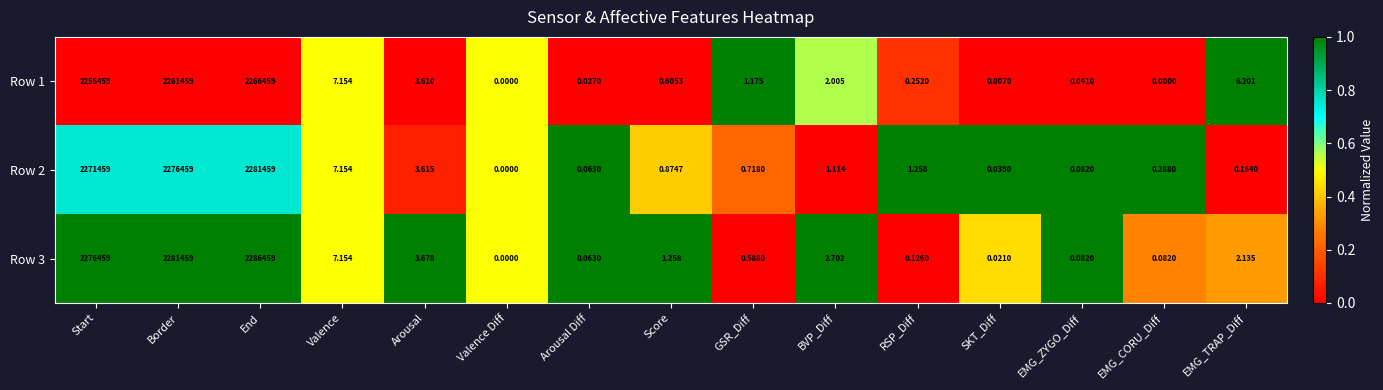

Rank the categories by Row 2 value from highest to lowest.

End, Border, Start, Valence, Arousal, RSP_Diff, BVP_Diff, Score, GSR_Diff, EMG_CORU_Diff, EMG_TRAP_Diff, EMG_ZYGO_Diff, Arousal Diff, SKT_Diff, Valence Diff